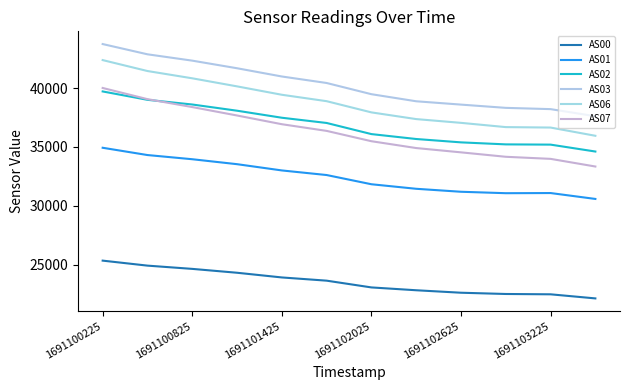

How many lines are shown in the chart?

6